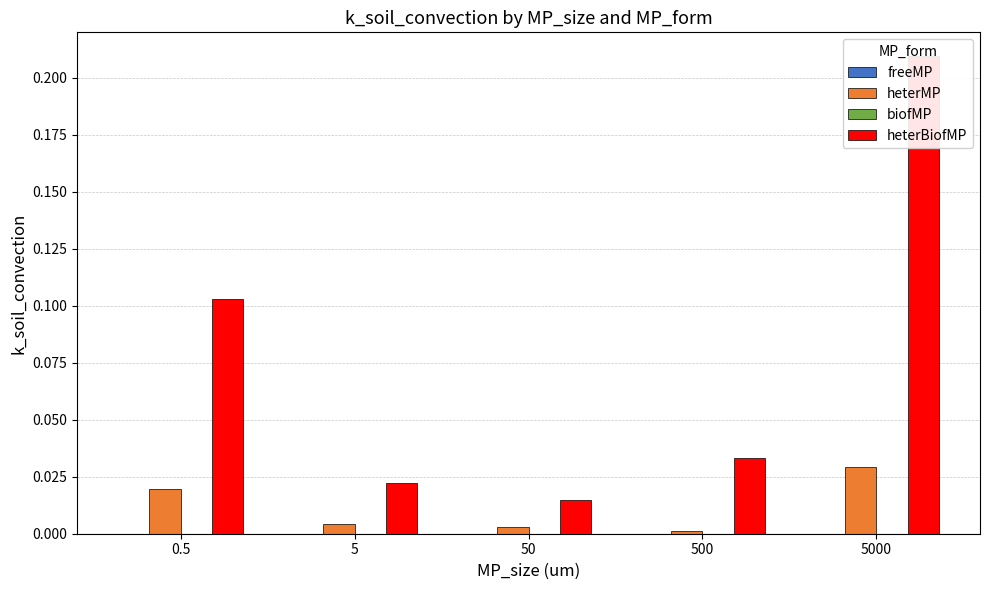

What is the label of the 5th bar from the right?

0.5